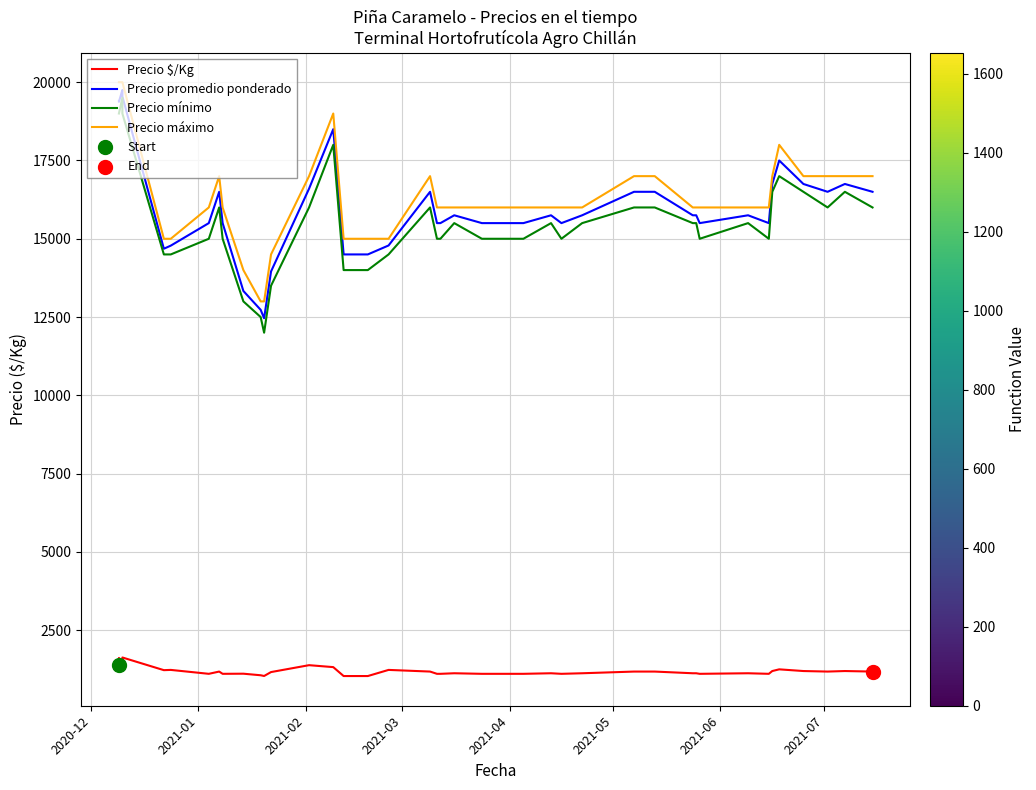

Which series has the widest spread of Y values?

Precio mínimo